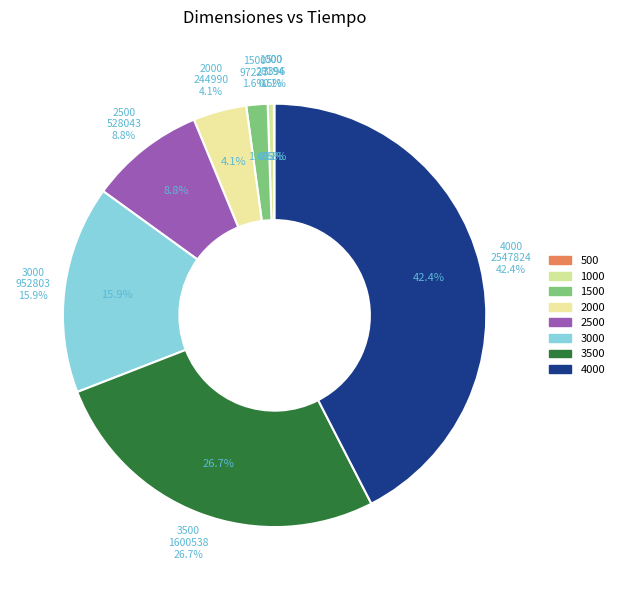

Between 3500 and 2000, which is larger?

3500